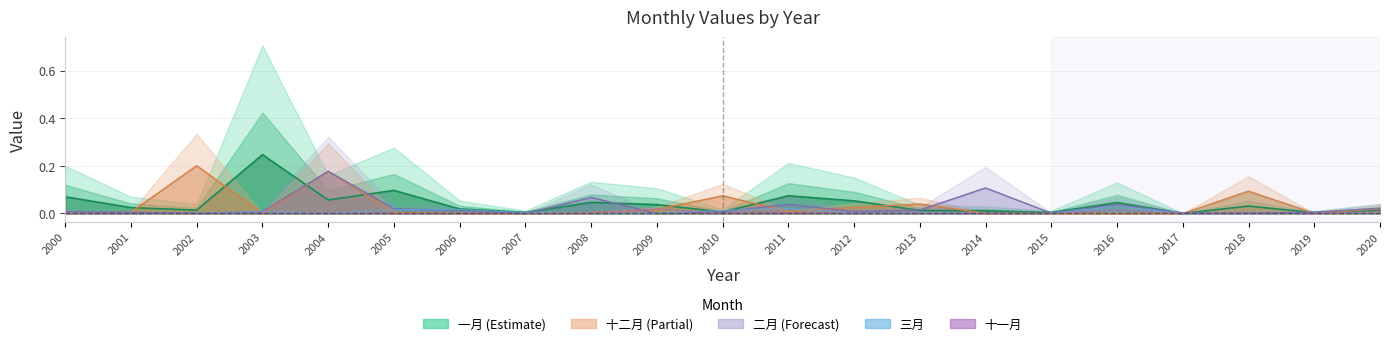

What is the sum of all 三月 values?

0.1